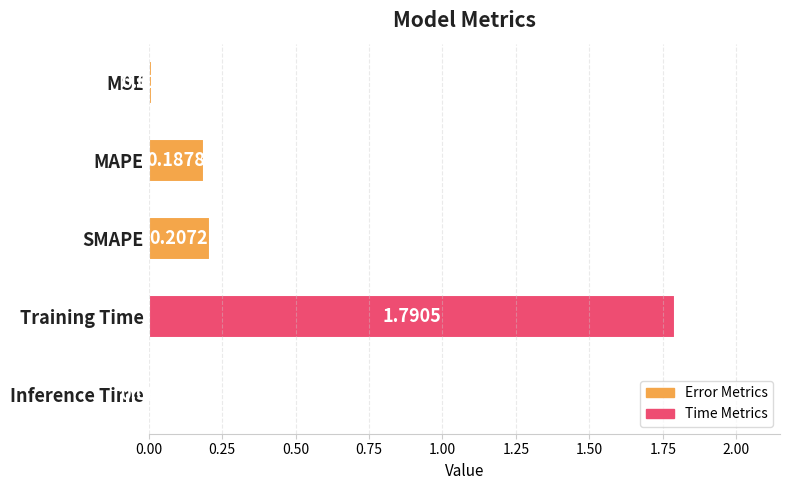

What is the label of the 2nd bar from the top?

MAPE